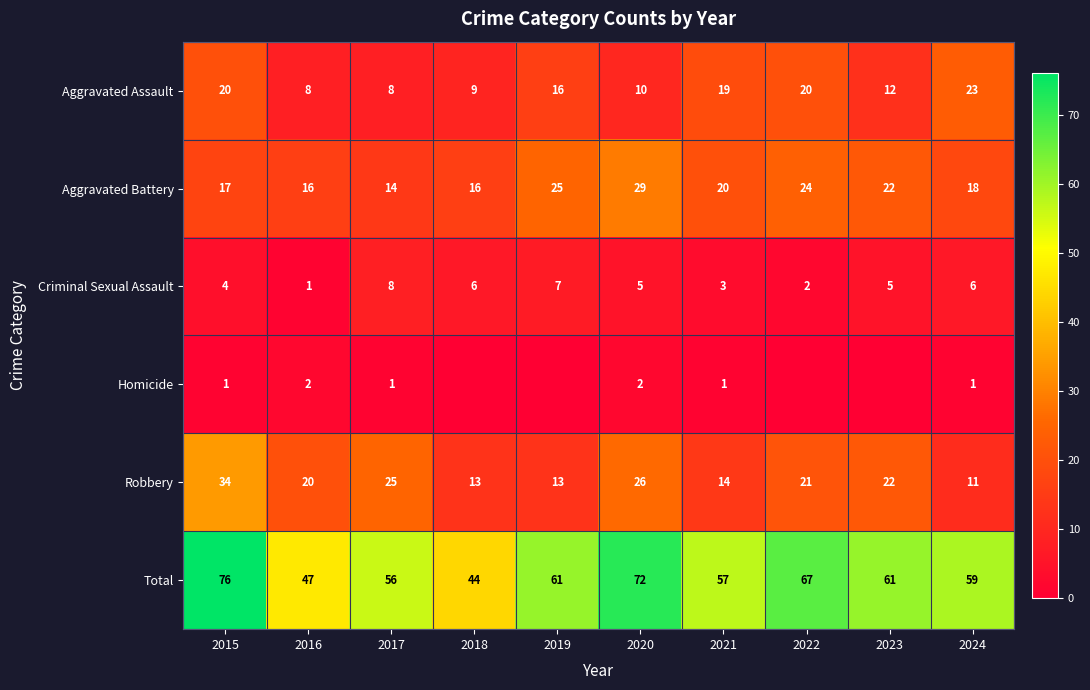

Between 2020 and 2018, which is larger?

2020